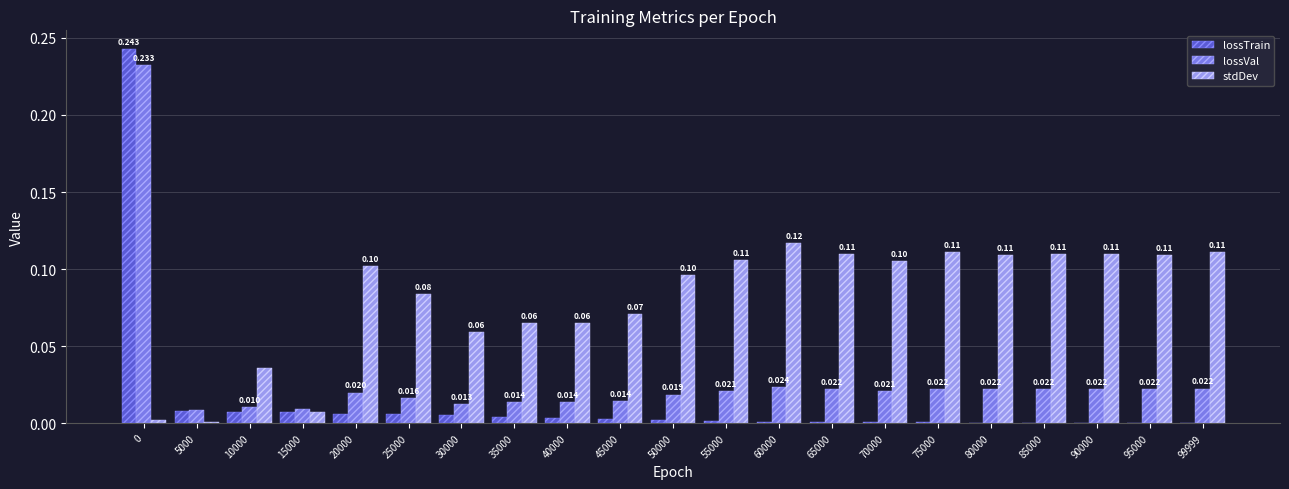

Which series has the largest total across all categories?

stdDev